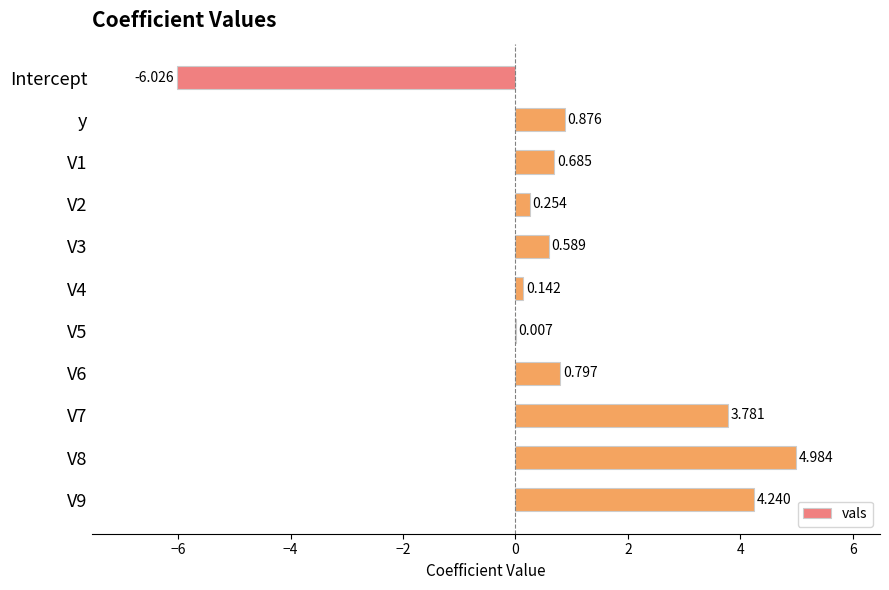

Are the bars horizontal?

Yes